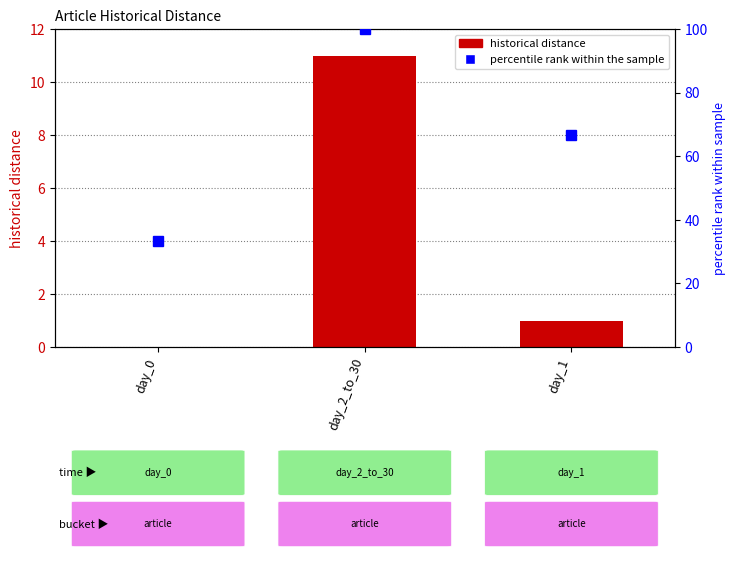

What are all the series names shown in the legend?

historical distance, percentile rank within the sample